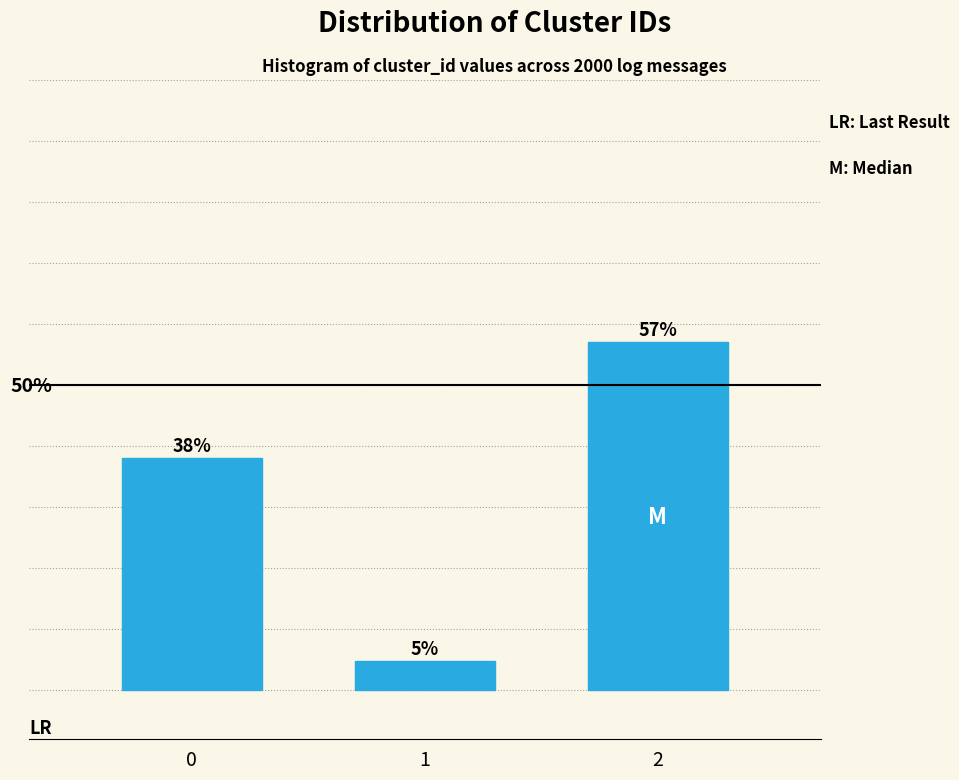

Rank the categories by value from highest to lowest.

2, 0, 1